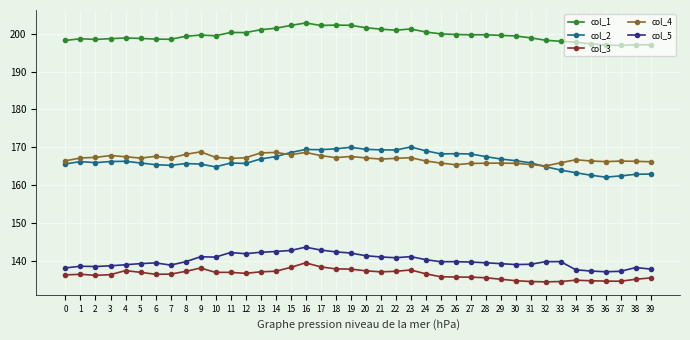

Is this an area chart (filled region under the line)?

No